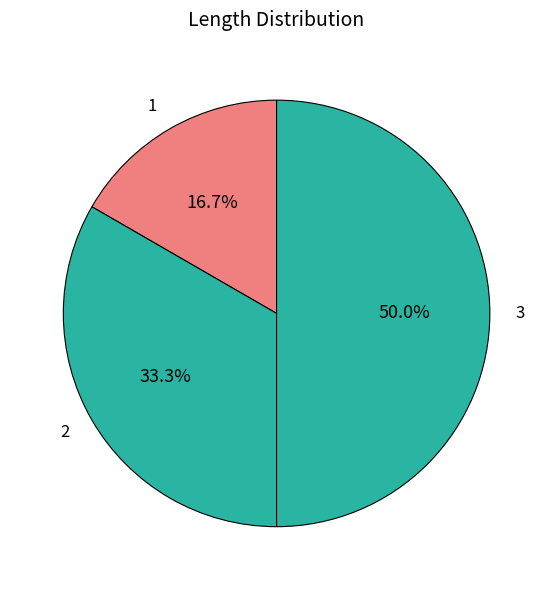

Is 2 the majority of the pie?

No